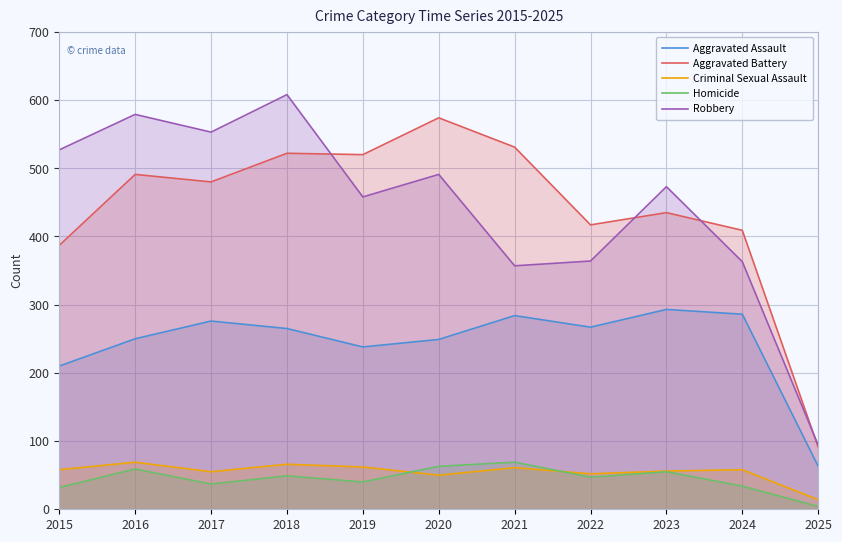

Between 2017 and 2018, which series saw the biggest shift?

Robbery